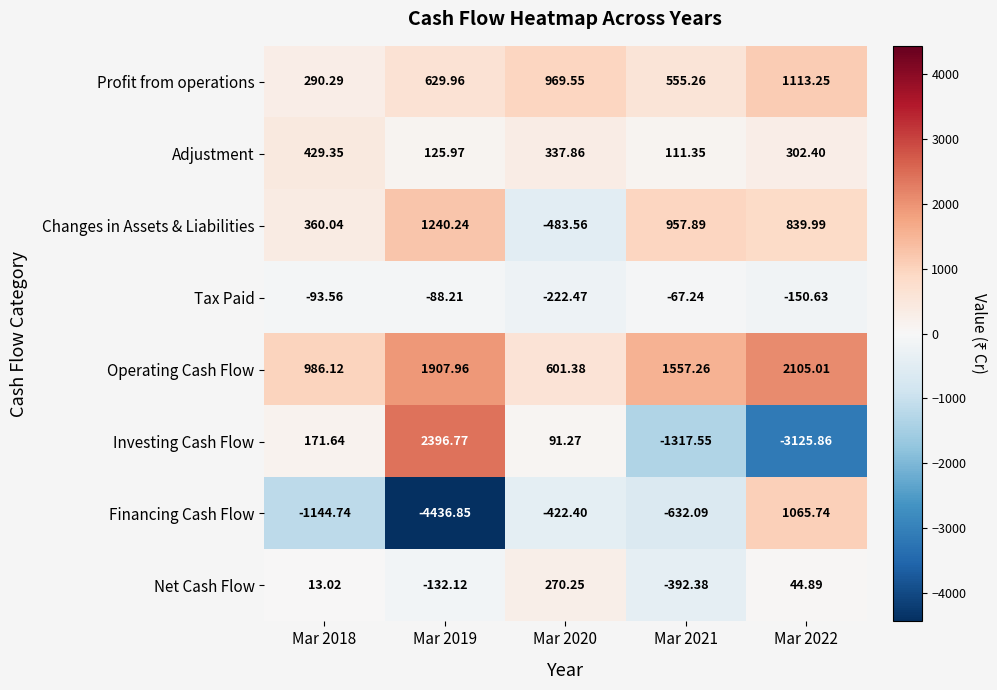

Between Mar 2019 and Mar 2022, which series saw the biggest shift?

Investing Cash Flow